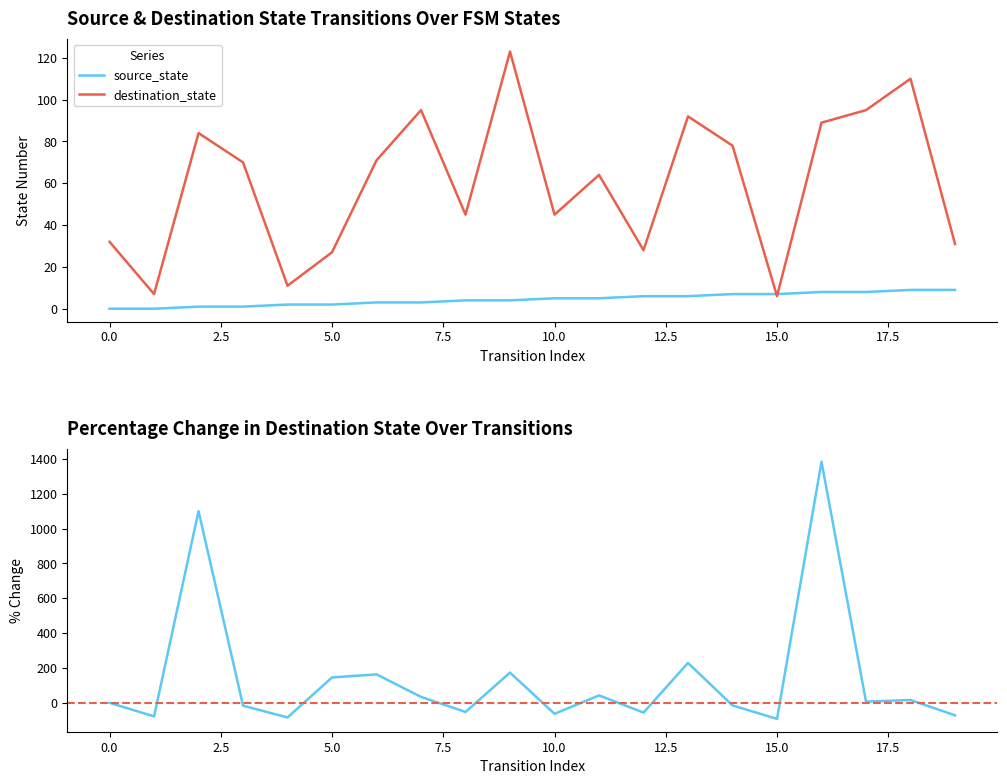

How many times do source_state and destination_state cross each other?

2